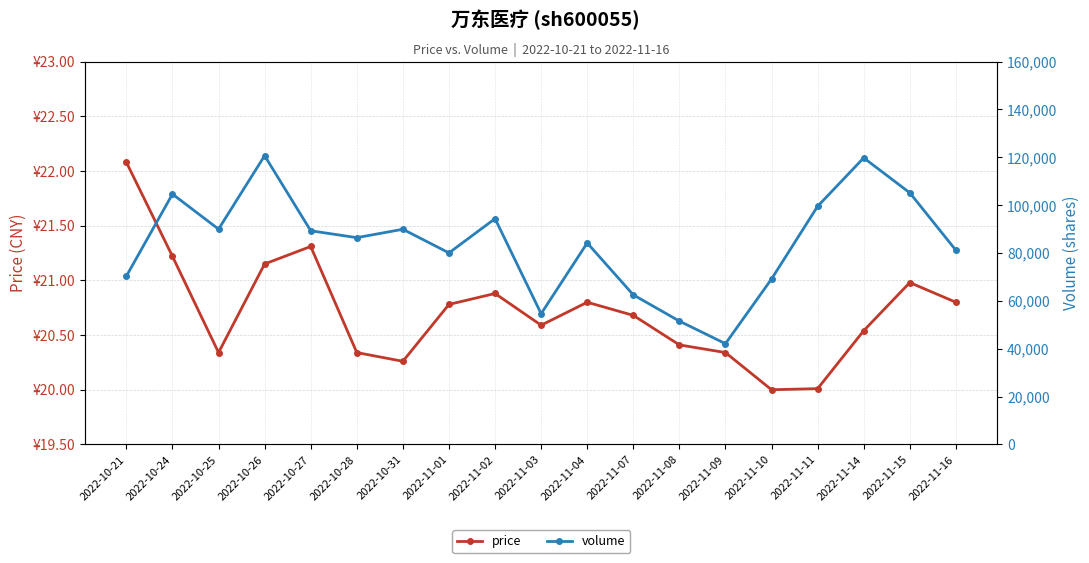

What is the maximum value shown in the chart?

120690.0